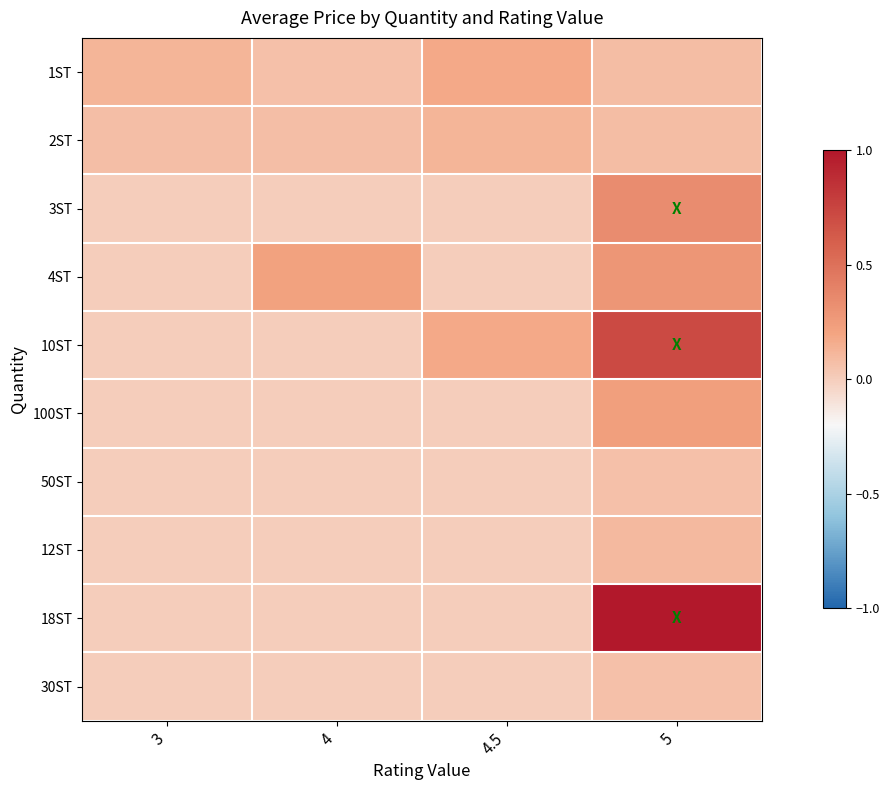

Which series has the widest spread of values?

18ST